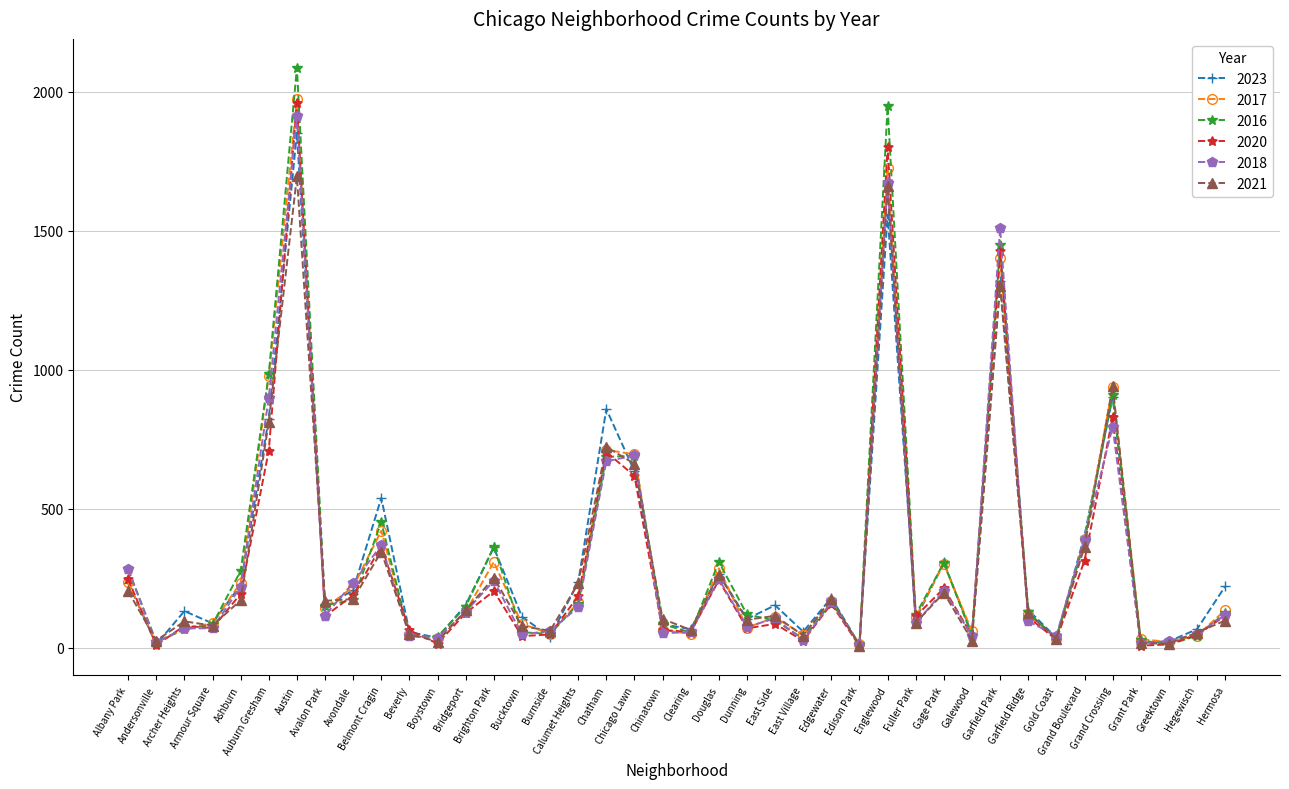

Reading right to left, extract all data points from this chart.

2023: 220	66	22	16	901	403	35	135	1319	48	306	102	1558	10	179	57	152	103	265	66	84	634	858	235	38	111	360	153	35	56	538	207	144	1852	824	226	87	131	11	233
2017: 134	43	20	30	936	392	31	119	1401	58	301	110	1726	12	166	46	108	72	285	49	63	695	711	162	50	85	308	128	33	46	420	218	142	1972	978	233	87	69	17	235
2016: 124	42	11	26	908	384	33	126	1448	42	305	118	1948	12	162	32	97	119	308	54	84	690	686	157	49	55	363	147	39	40	451	172	151	2086	983	276	83	65	20	282
2020: 114	46	11	7	828	313	28	109	1426	43	213	112	1801	5	157	24	85	69	242	56	63	618	703	185	47	41	203	124	14	62	365	188	113	1959	708	193	70	78	8	246
2018: 117	49	24	15	794	388	43	94	1509	42	205	87	1672	9	164	26	105	74	246	55	52	691	670	145	60	47	240	129	34	41	368	233	115	1912	898	218	69	69	19	281
2021: 97	54	14	15	941	363	31	123	1302	25	197	89	1659	6	175	43	114	100	262	63	103	661	722	231	60	77	251	134	21	49	345	174	168	1695	811	170	79	94	25	203